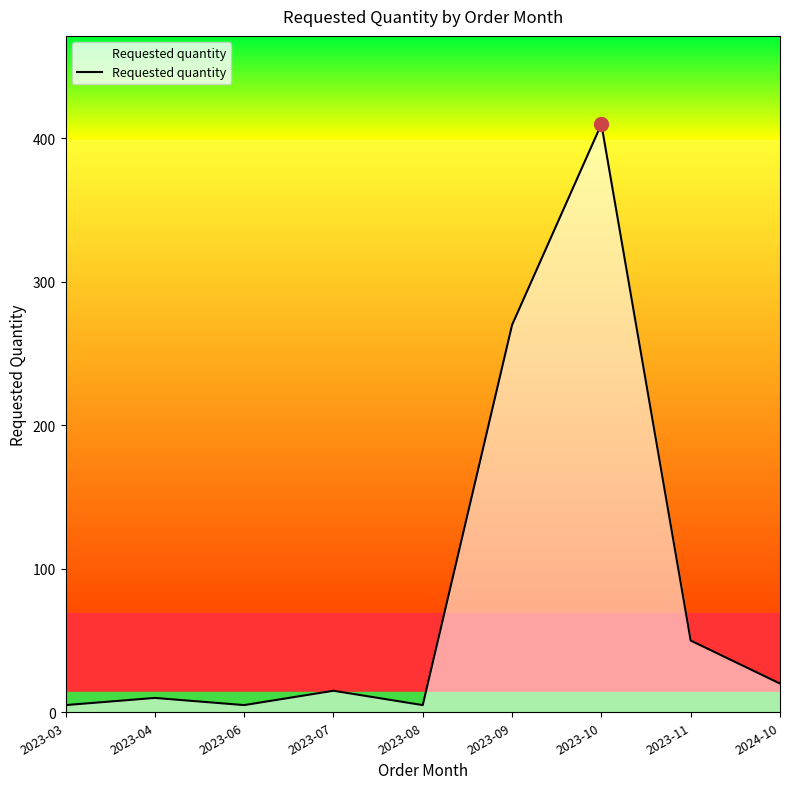

What is the change in value from 2023-09 to 2023-10?

+140